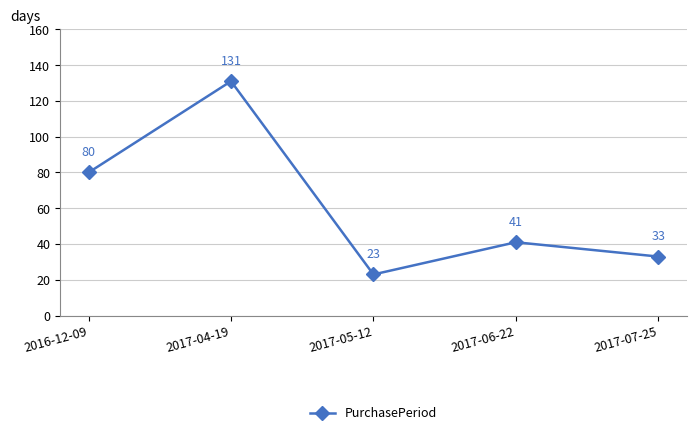

What value does the data have at 2017-06-22, to the nearest 5?

40